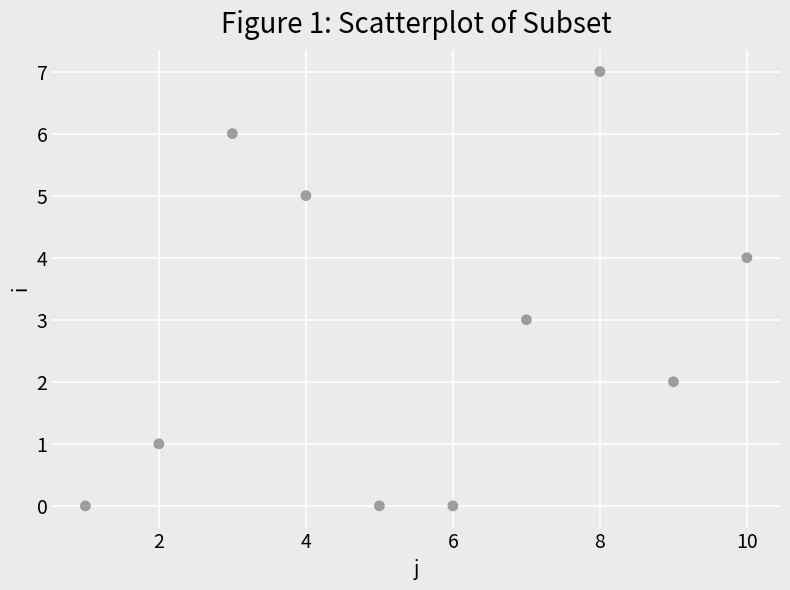

What is the average Y value?

3